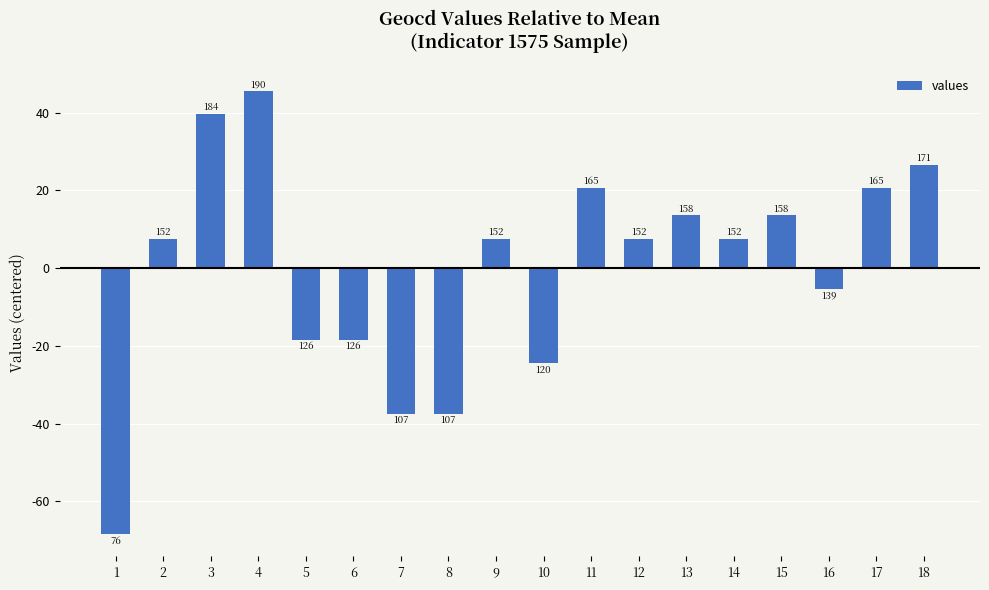

At which label is the value closest to -11?

16